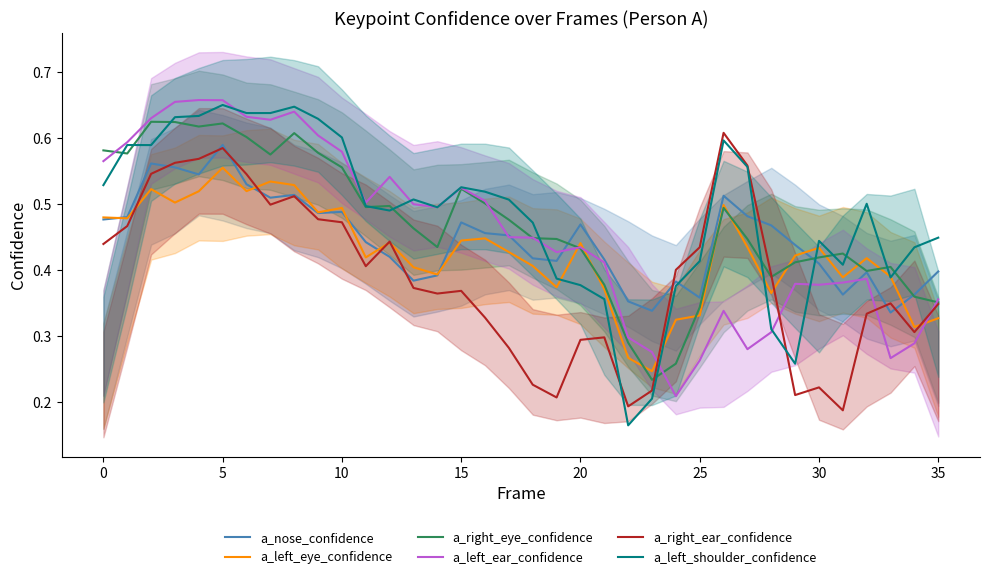

How many distinct data groups are displayed?

6